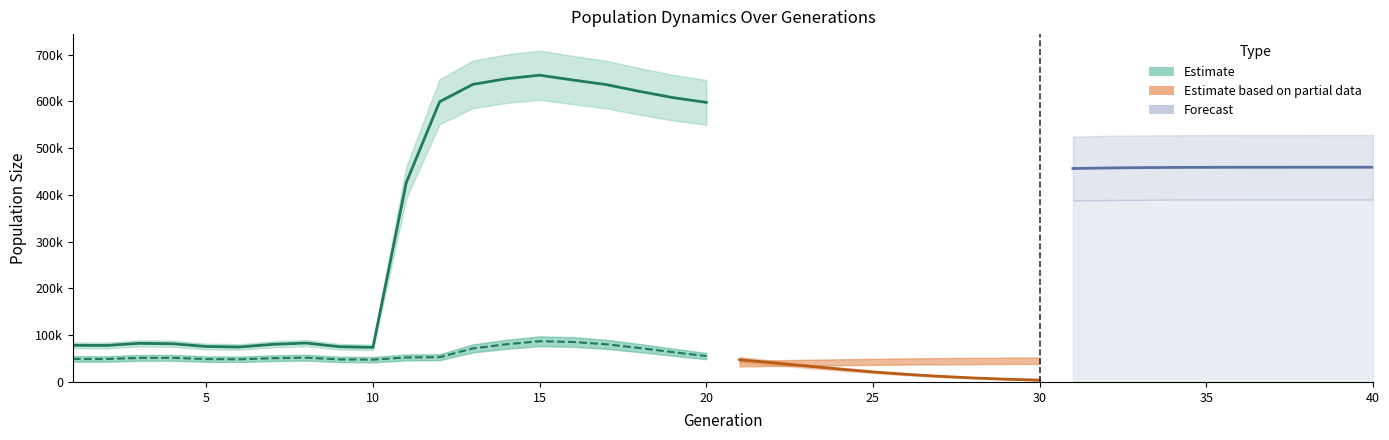

At how many categories does at least one series exceed 602291?

7